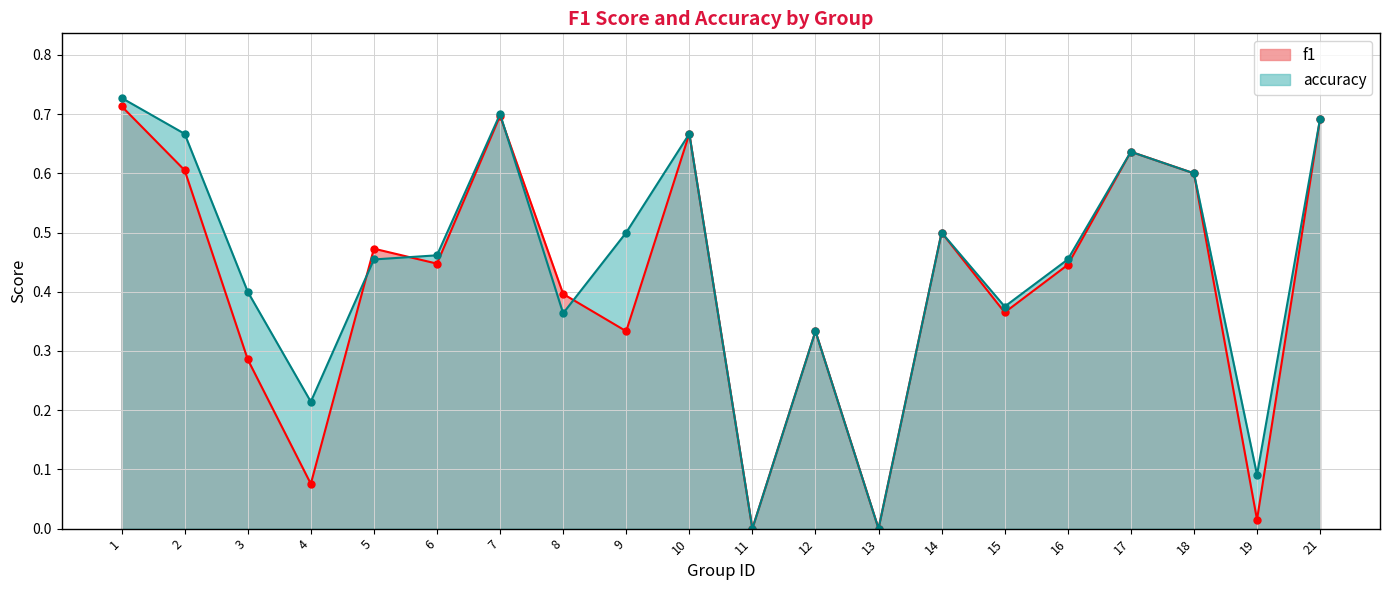

At which category is the sum across all series the highest?

1